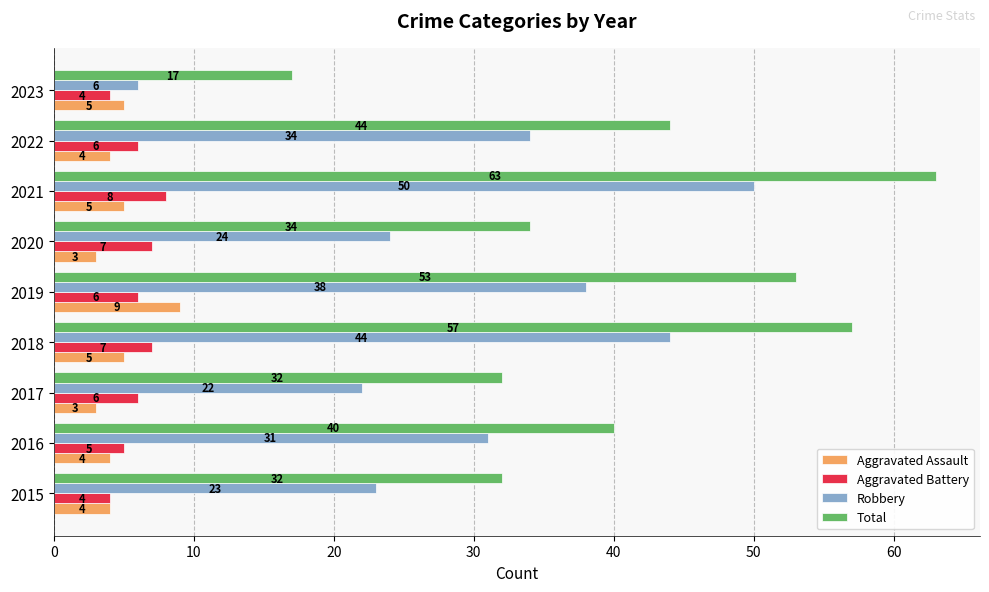

At which category is the sum across all series the highest?

2021